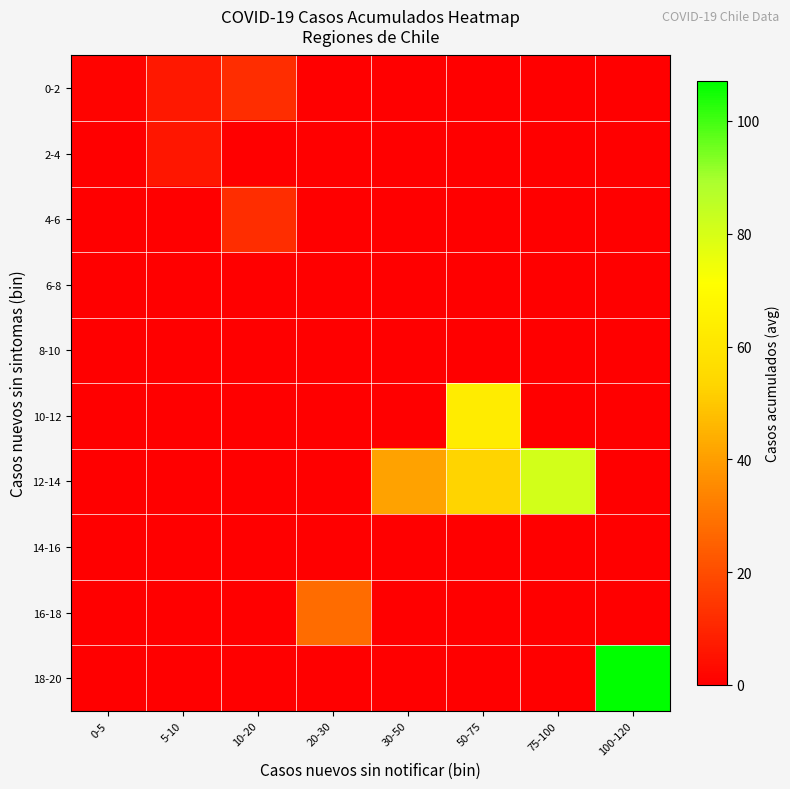

List the series in order of their peak value, highest first.

18-20, 12-14, 10-12, 16-18, 0-2, 4-6, 2-4, 6-8, 8-10, 14-16